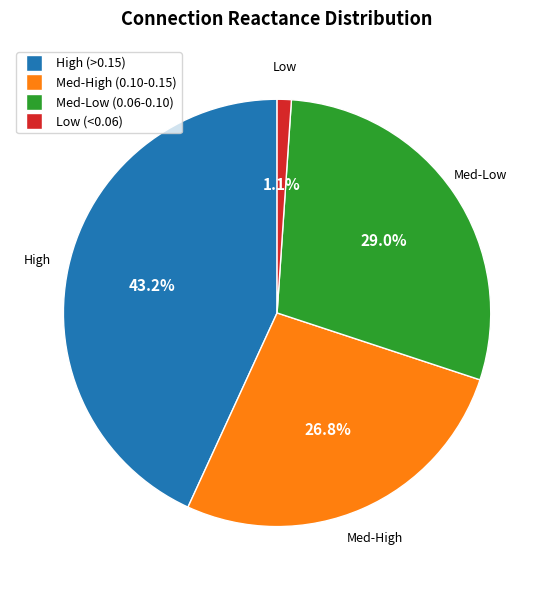

Is there a majority slice in this chart?

No